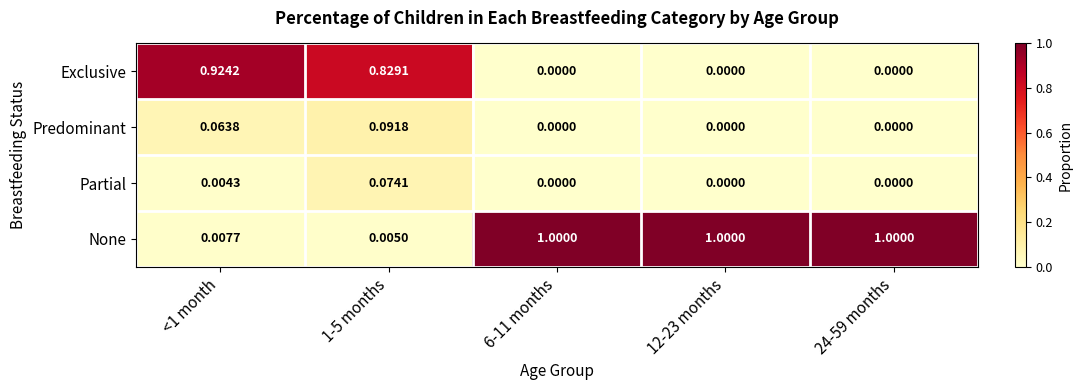

How many series are shown in this chart?

4